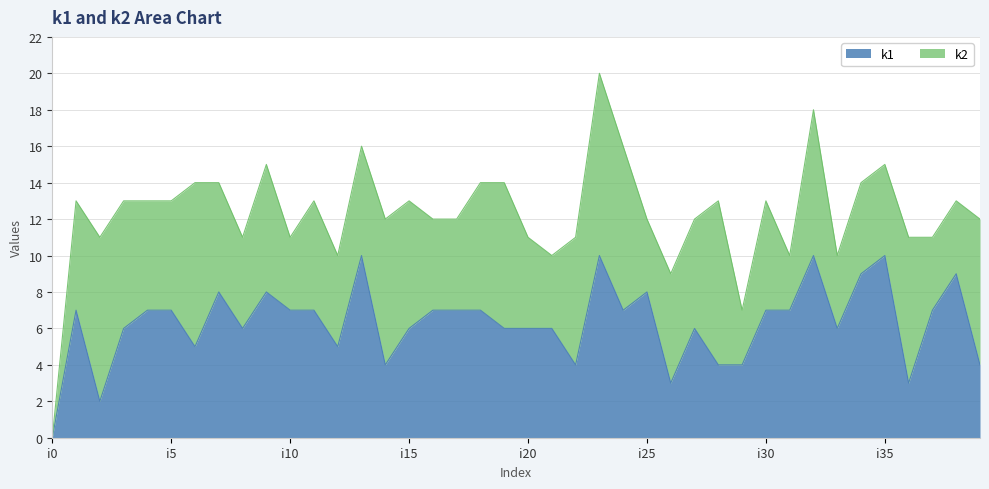

Approximately how many times larger is the value at i10 compared to i2?

3.5